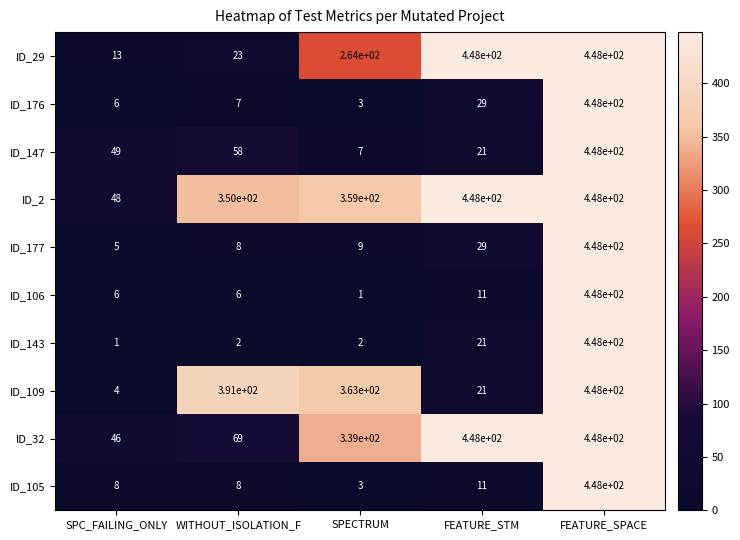

Which series has the largest total across all categories?

ID_2